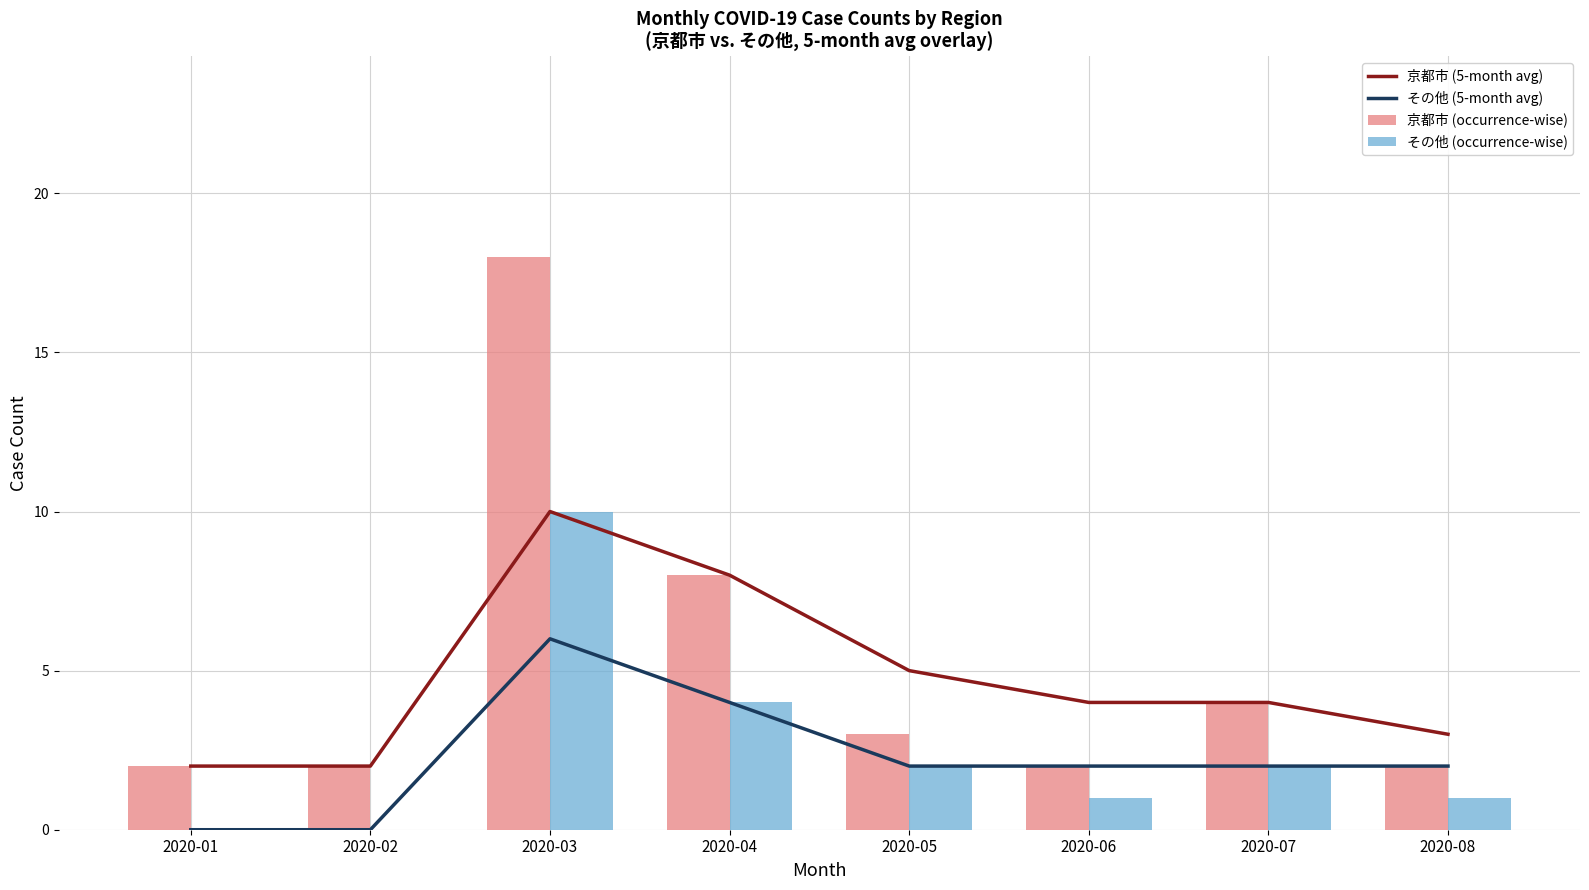

Where does the 京都市 (occurrence-wise) series first go above 3?

2020-03